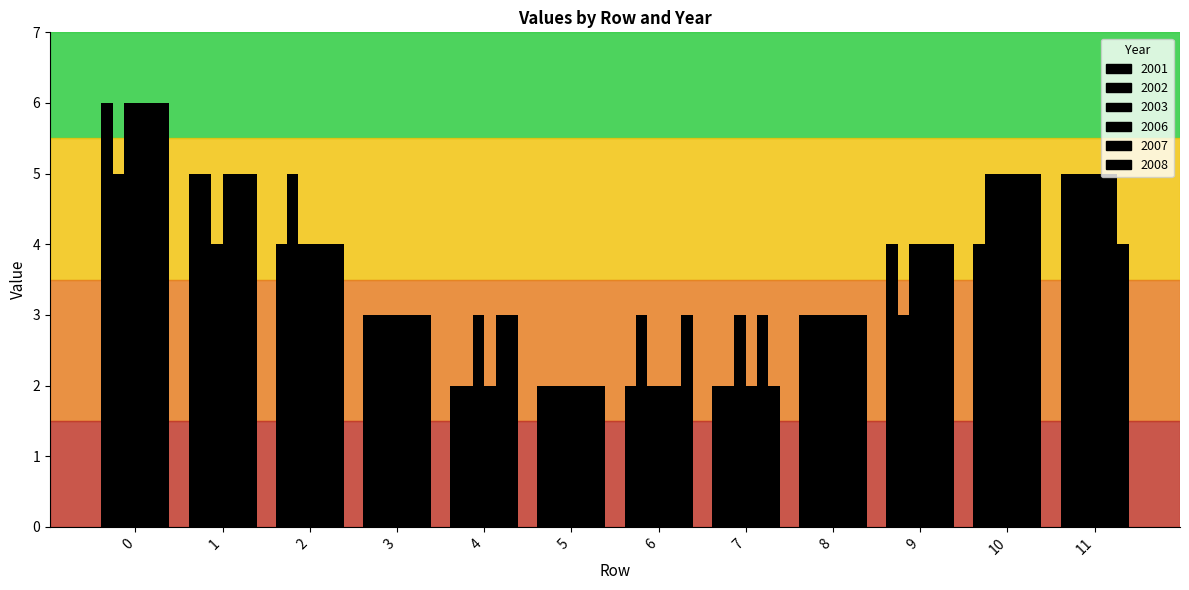

What is the sum of all 2001 values?

42